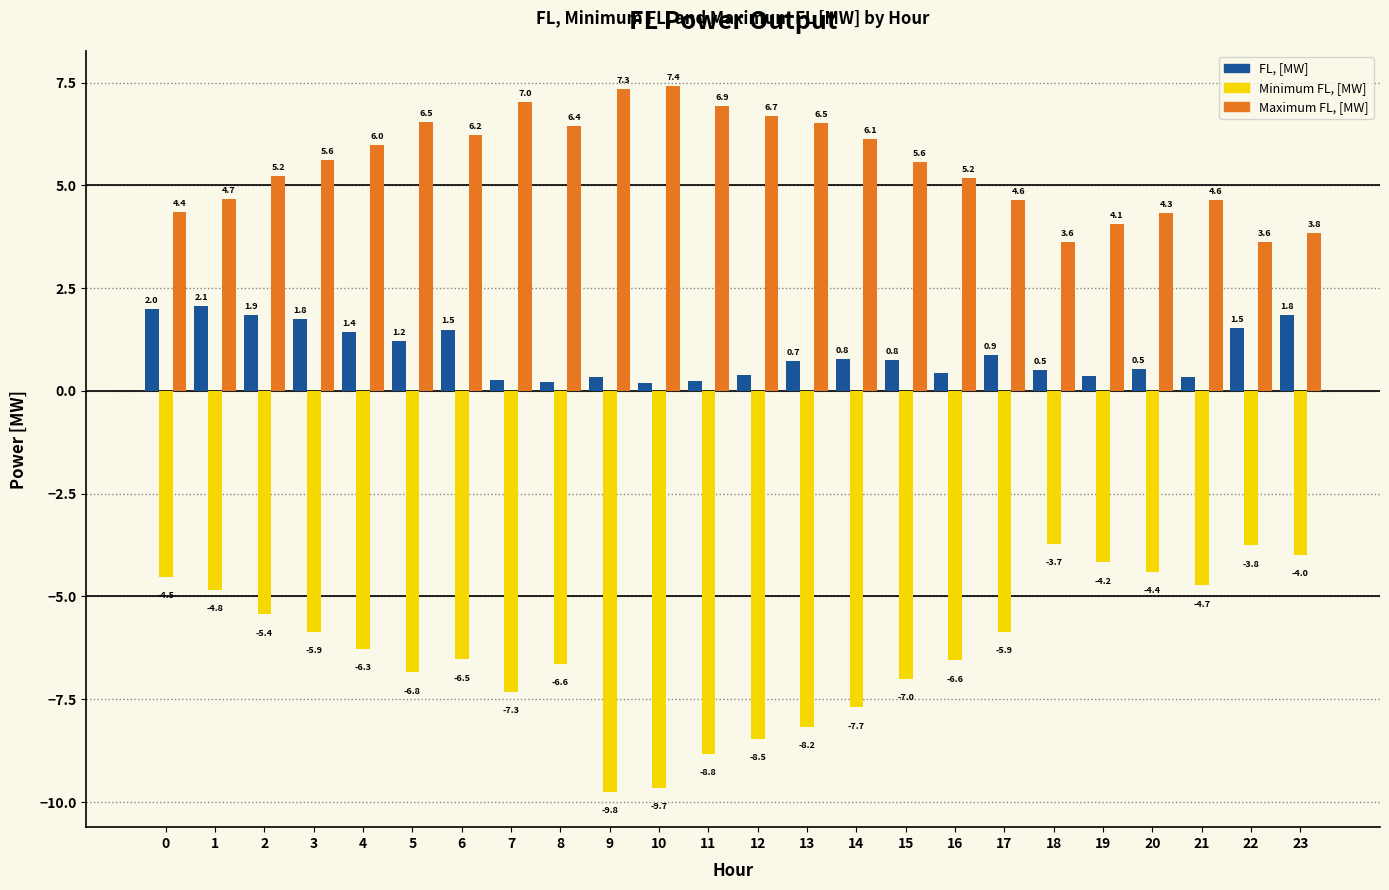

The Minimum FL, [MW] series shows -4.7 at 21. True or false?

True